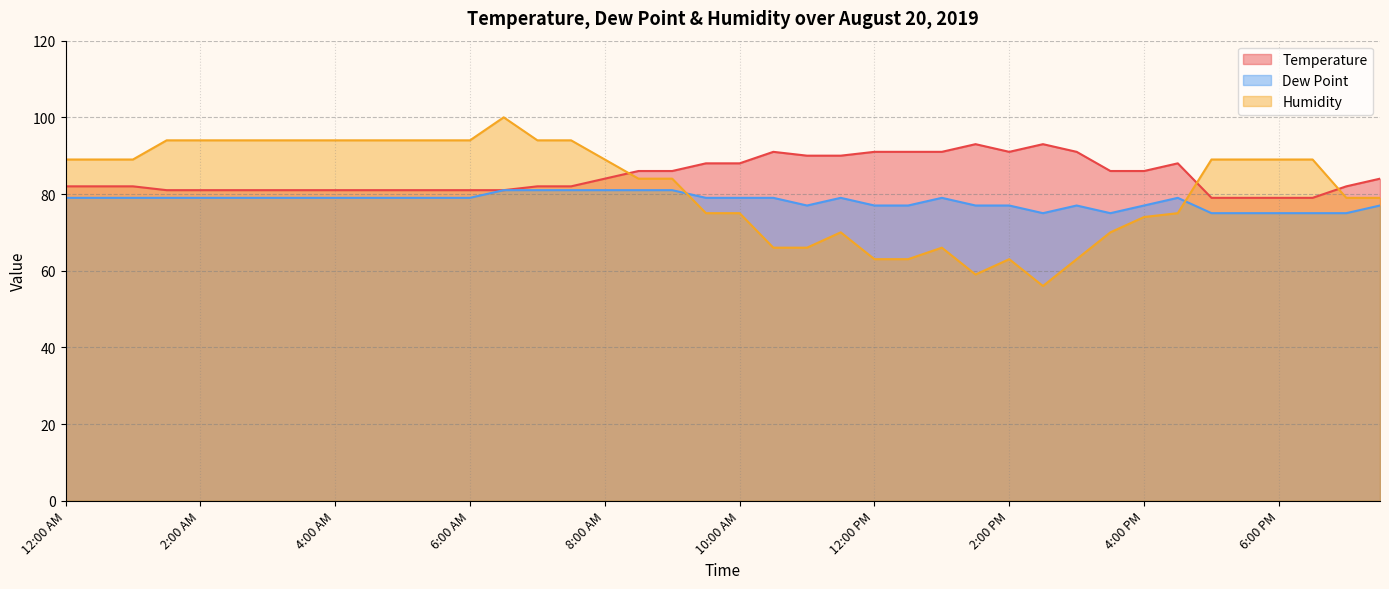

How many data points in Temperature are less than 82?

15